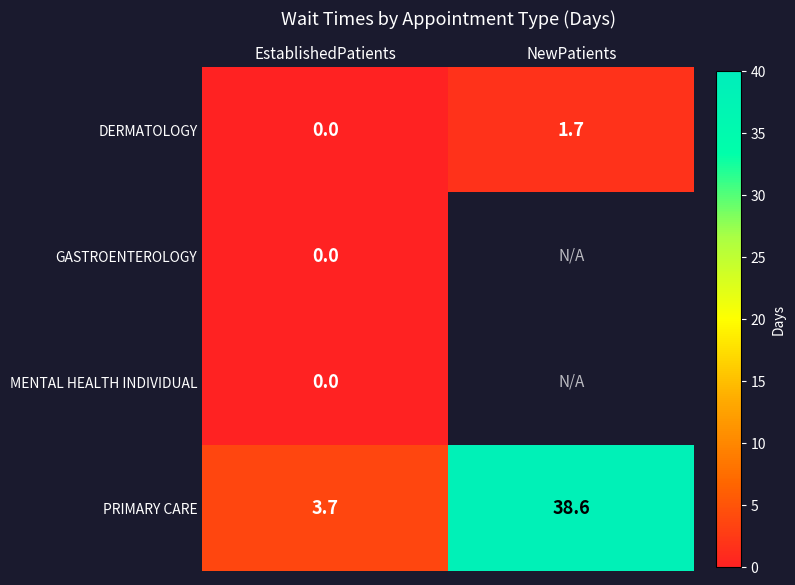

How many data points does each series have?

2